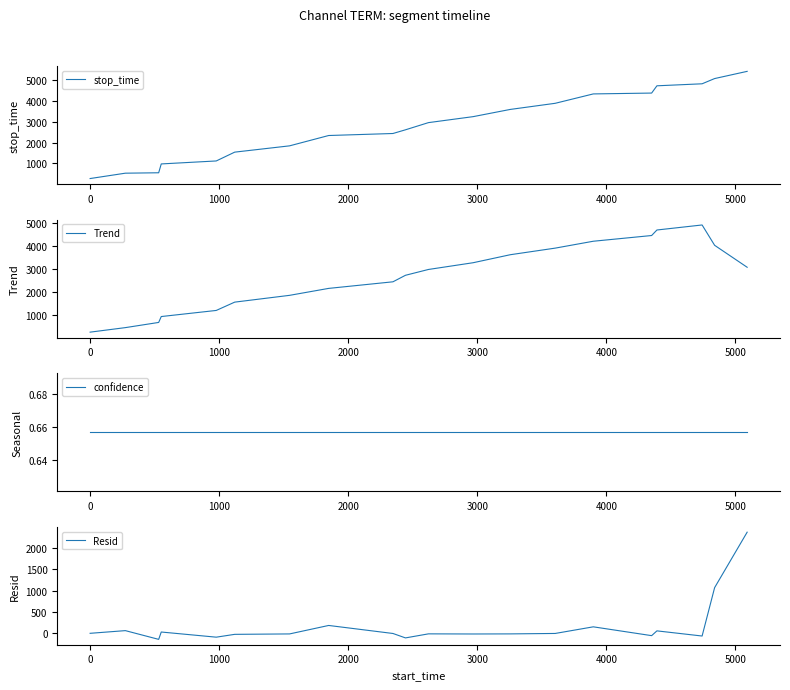

What is the maximum value for stop_time?

5437